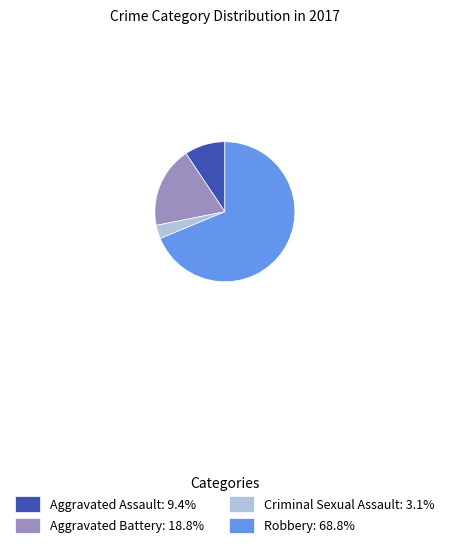

What is the ratio of the value at Criminal Sexual Assault: 3.1% to the value at Aggravated Assault: 9.4%?

0.3